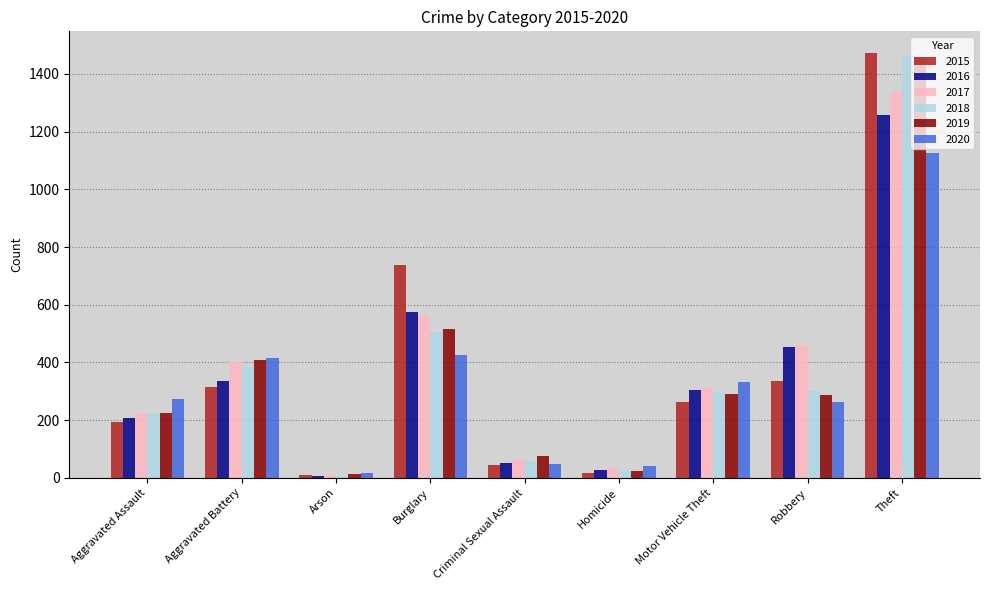

Are the bars grouped side by side (vs. stacked)?

Yes